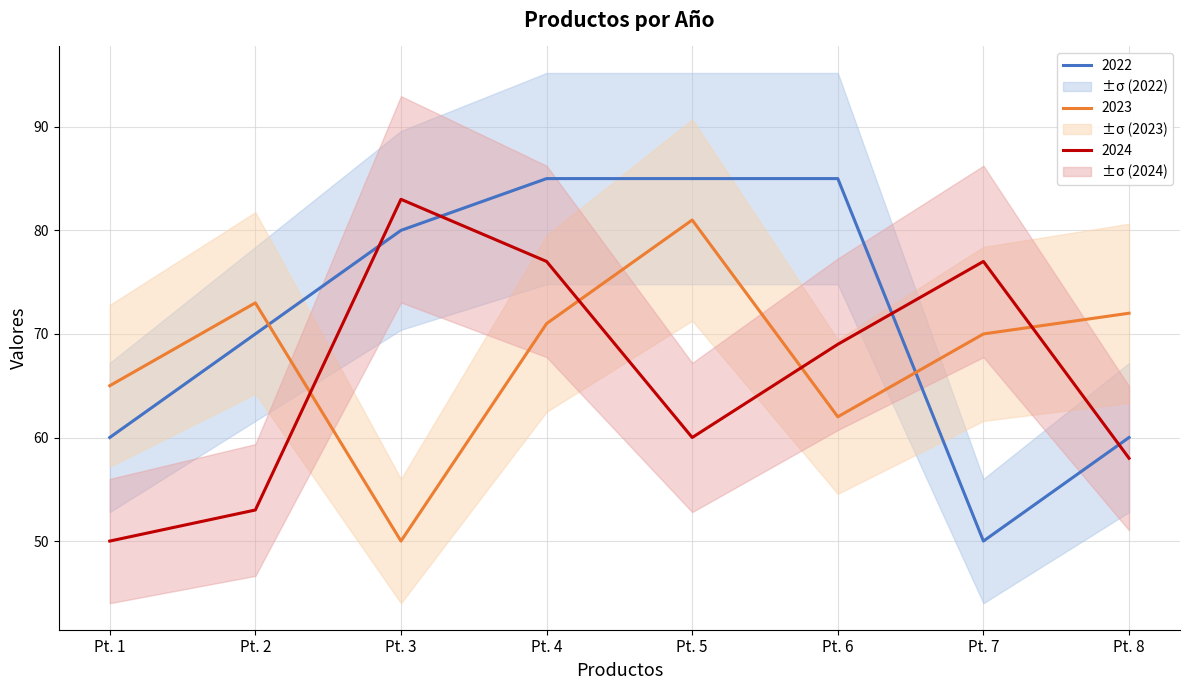

Between which two adjacent categories do 2023 and 2022 first intersect?

Pt. 2 and Pt. 3